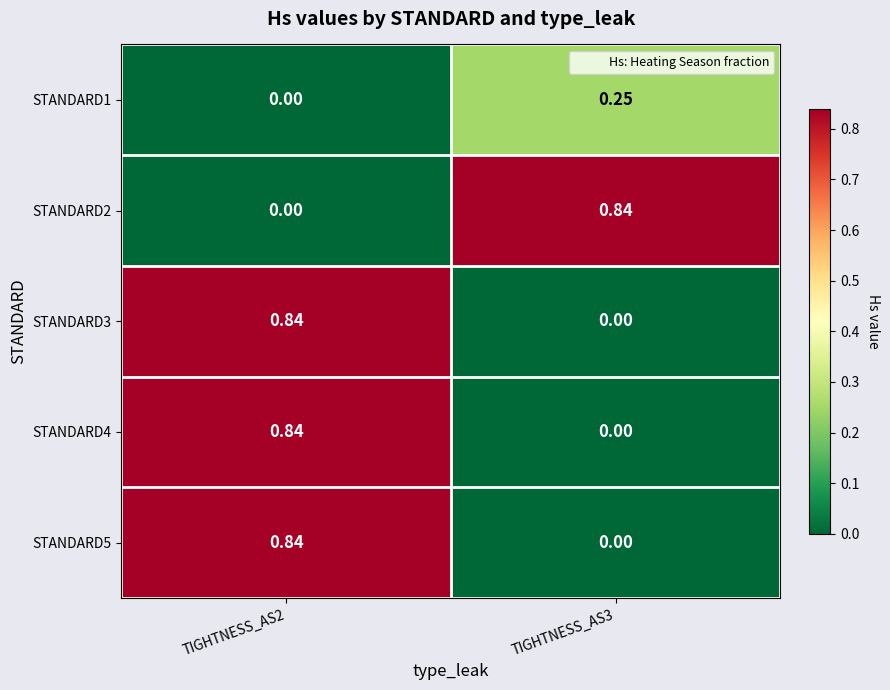

How many series are shown in this chart?

5